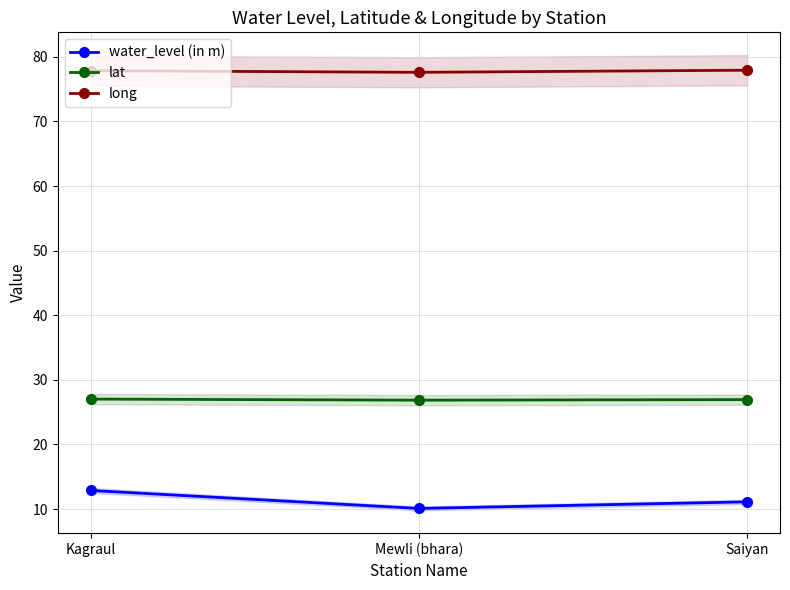

Rank the series by their average value, from lowest to highest.

water_level (in m), lat, long